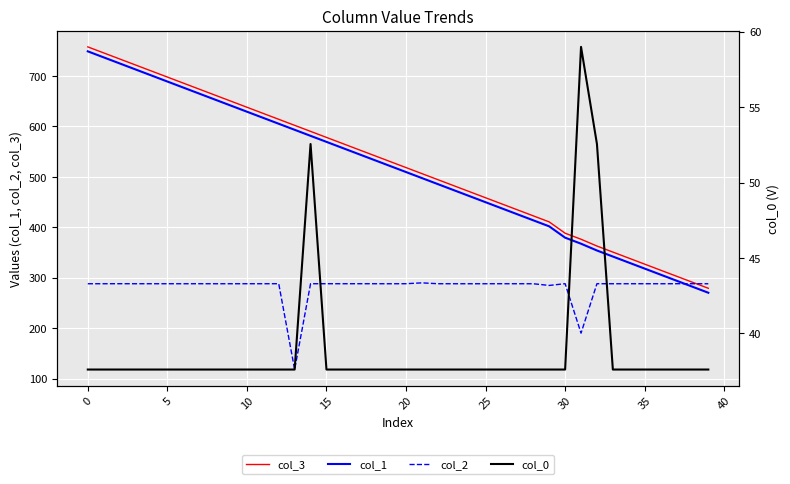

What value does the col_3 series have at 35?

327.2